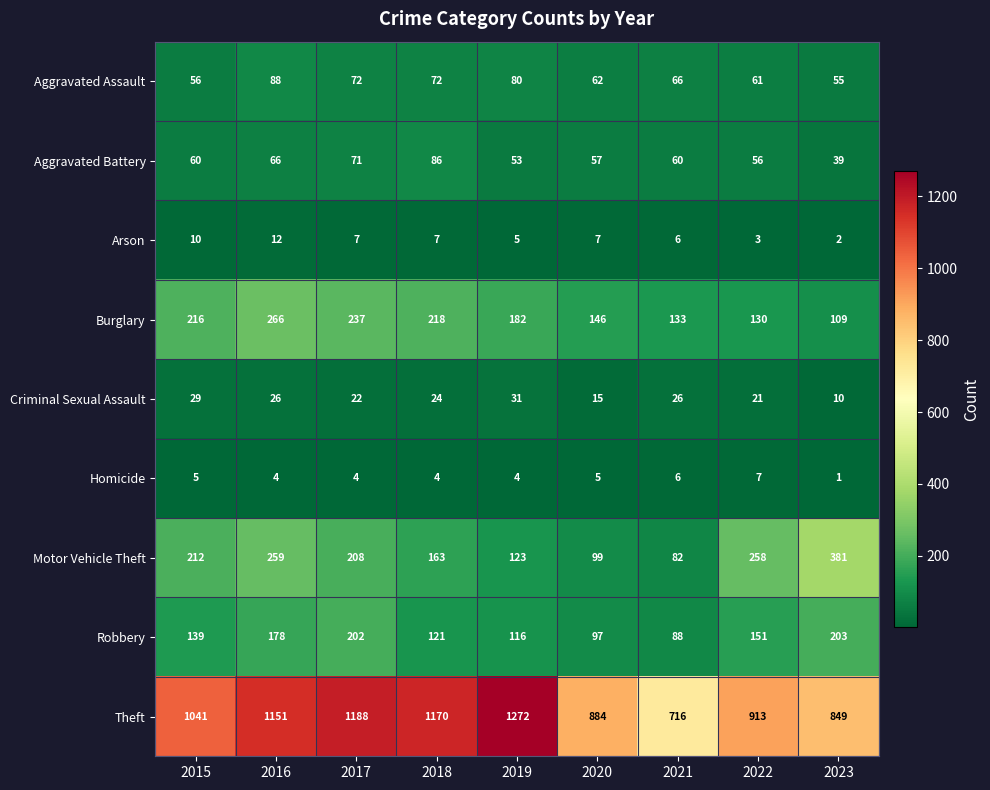

What is the minimum value for Robbery?

88